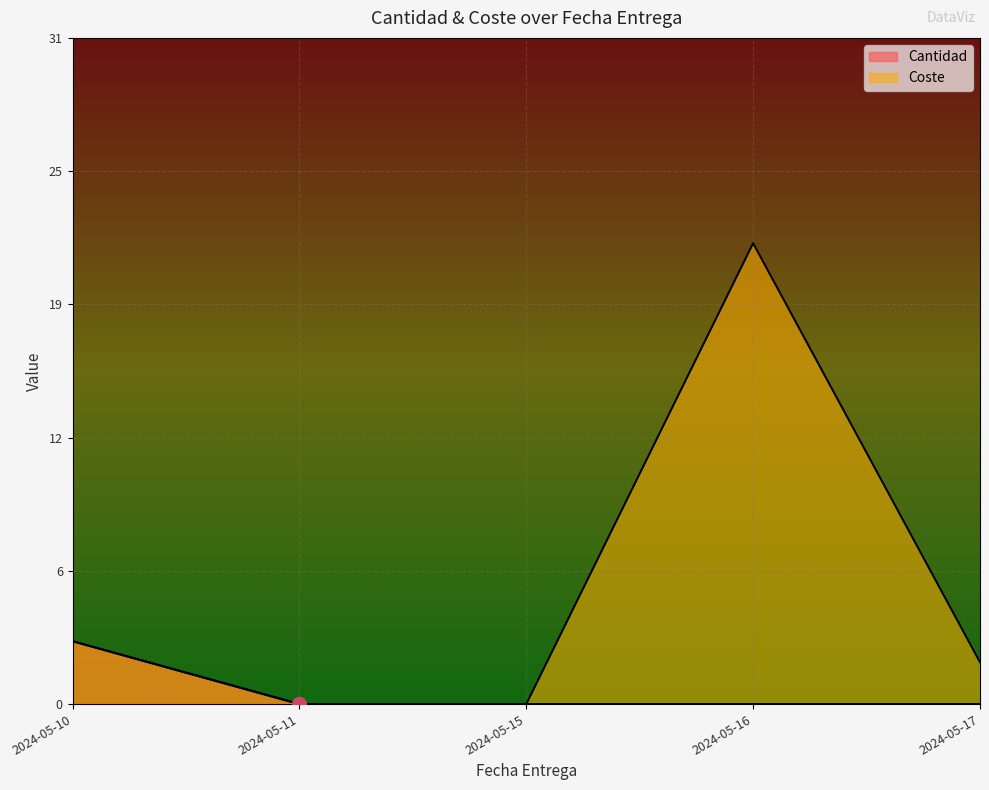

Which series changed the most between 2024-05-16 and 2024-05-17?

Coste